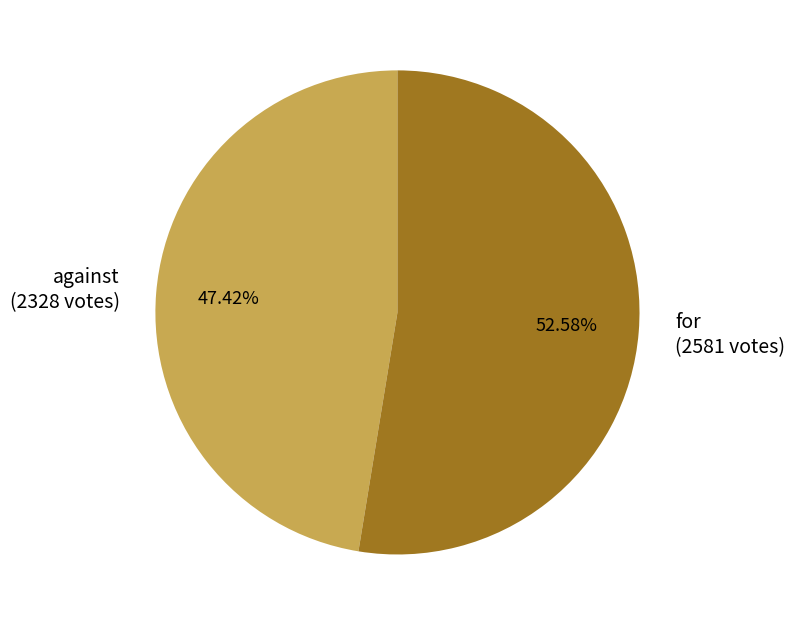

Count the number of slices in the pie.

2